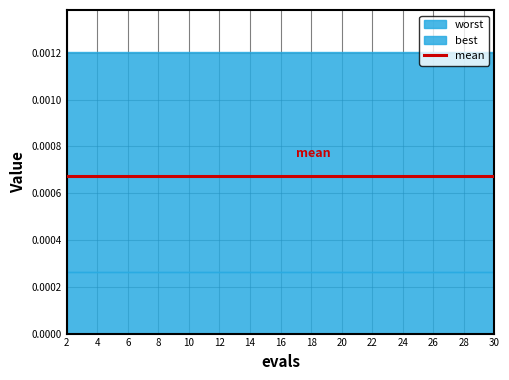

At which category is the sum across all series the highest?

2